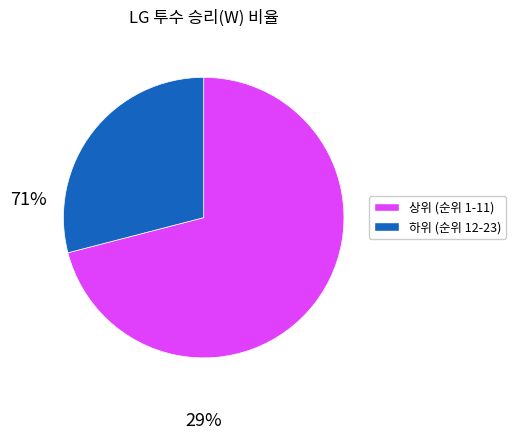

True or false: 하위 (순위 12-23) accounts for 40% of the total.

False